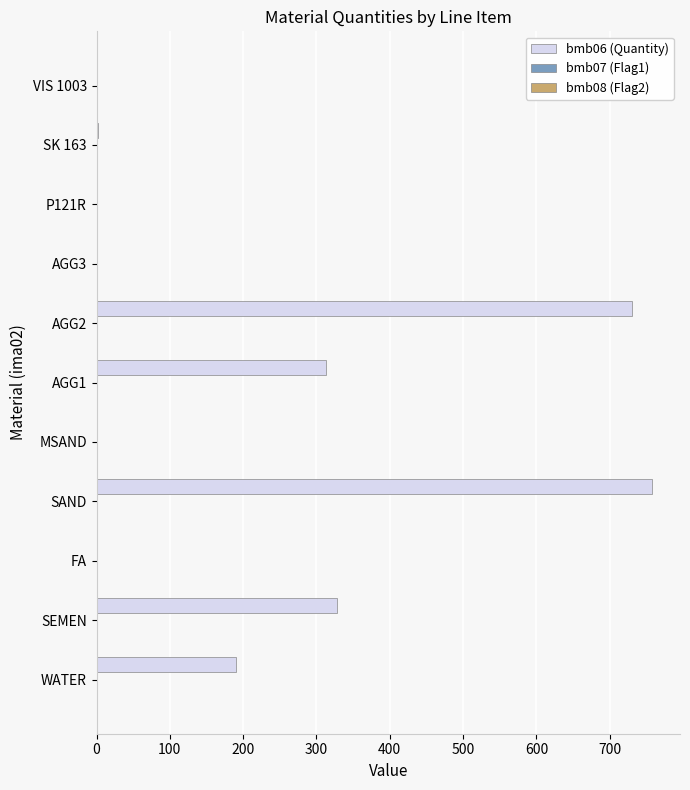

What is the sum of all bmb06 (Quantity) values?

2321.9